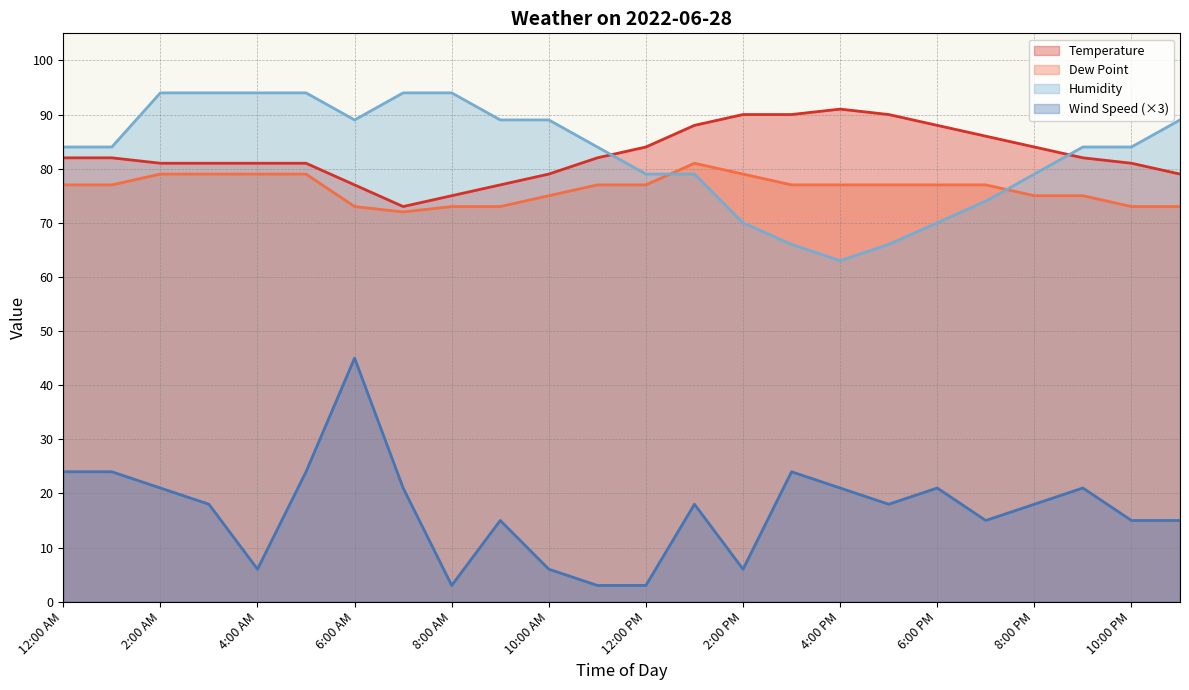

Reading left to right, extract all data points from this chart.

Temperature: 12:00 AM=82	1:00 AM=82	2:00 AM=81	3:00 AM=81	4:00 AM=81	5:00 AM=81	6:00 AM=77	7:00 AM=73	8:00 AM=75	9:00 AM=77	10:00 AM=79	11:00 AM=82	12:00 PM=84	1:00 PM=88	2:00 PM=90	3:00 PM=90	4:00 PM=91	5:00 PM=90	6:00 PM=88	7:00 PM=86	8:00 PM=84	9:00 PM=82	10:00 PM=81	11:00 PM=79
Dew Point: 12:00 AM=77	1:00 AM=77	2:00 AM=79	3:00 AM=79	4:00 AM=79	5:00 AM=79	6:00 AM=73	7:00 AM=72	8:00 AM=73	9:00 AM=73	10:00 AM=75	11:00 AM=77	12:00 PM=77	1:00 PM=81	2:00 PM=79	3:00 PM=77	4:00 PM=77	5:00 PM=77	6:00 PM=77	7:00 PM=77	8:00 PM=75	9:00 PM=75	10:00 PM=73	11:00 PM=73
Humidity: 12:00 AM=84	1:00 AM=84	2:00 AM=94	3:00 AM=94	4:00 AM=94	5:00 AM=94	6:00 AM=89	7:00 AM=94	8:00 AM=94	9:00 AM=89	10:00 AM=89	11:00 AM=84	12:00 PM=79	1:00 PM=79	2:00 PM=70	3:00 PM=66	4:00 PM=63	5:00 PM=66	6:00 PM=70	7:00 PM=74	8:00 PM=79	9:00 PM=84	10:00 PM=84	11:00 PM=89
Wind Speed: 12:00 AM=24	1:00 AM=24	2:00 AM=21	3:00 AM=18	4:00 AM=6	5:00 AM=24	6:00 AM=45	7:00 AM=21	8:00 AM=3	9:00 AM=15	10:00 AM=6	11:00 AM=3	12:00 PM=3	1:00 PM=18	2:00 PM=6	3:00 PM=24	4:00 PM=21	5:00 PM=18	6:00 PM=21	7:00 PM=15	8:00 PM=18	9:00 PM=21	10:00 PM=15	11:00 PM=15